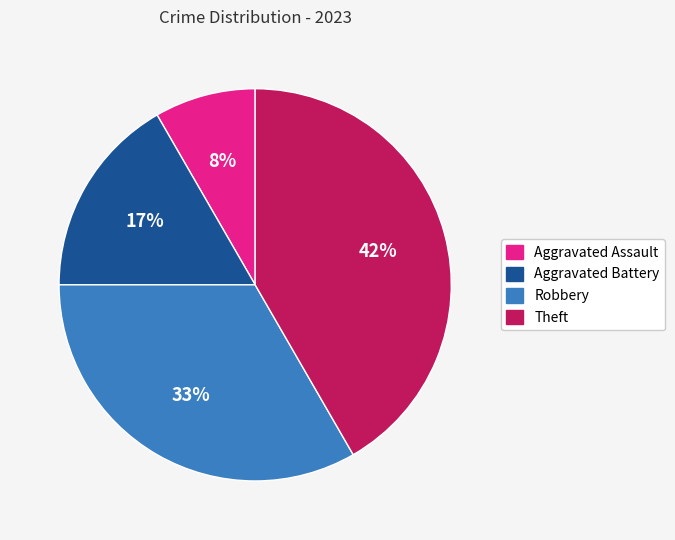

Which category has the biggest portion of the pie?

Theft